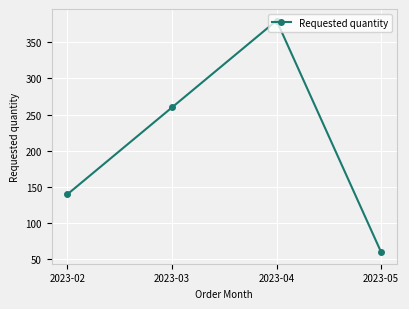

What is the change in value from 2023-02 to 2023-05?

-80